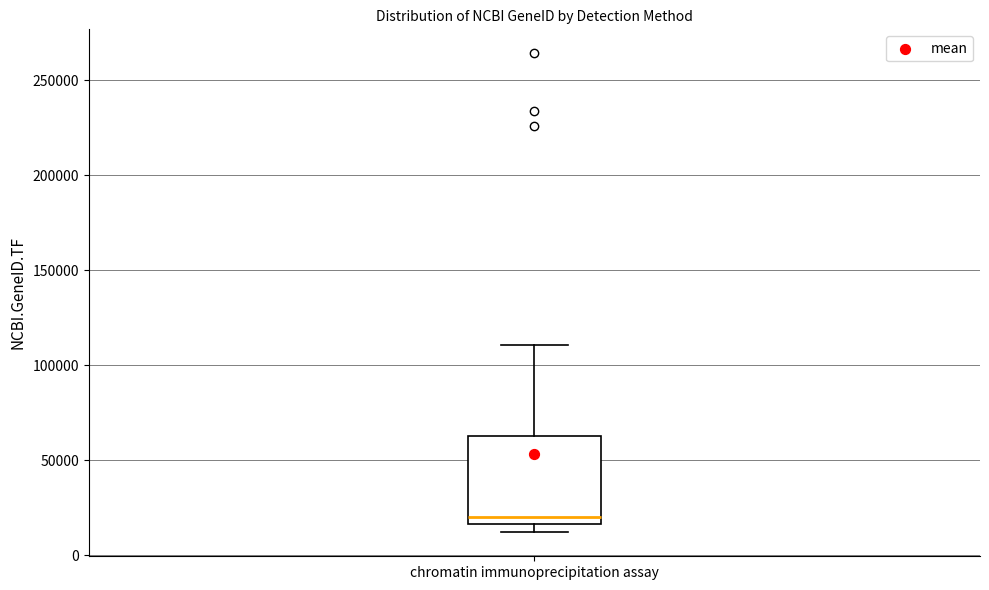

Transcribe this box plot: give where the median line is, the range the box spans, and where the two whiskers end, as read against the y-axis. The values are not printed on the chart, so give them approximately, as read against the axis.

median 20000, box 15000 to 65000, whiskers 10000 to 110000